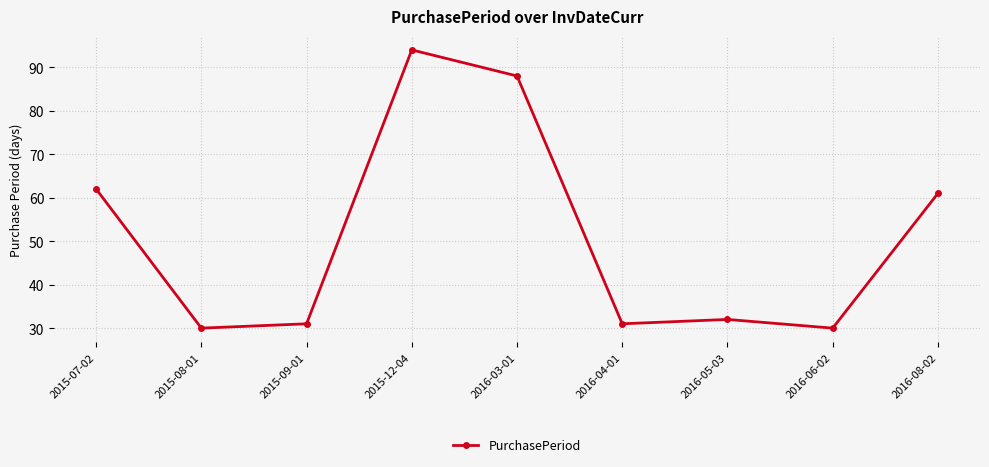

True or false: the data has more than 1 interior local peaks.

True